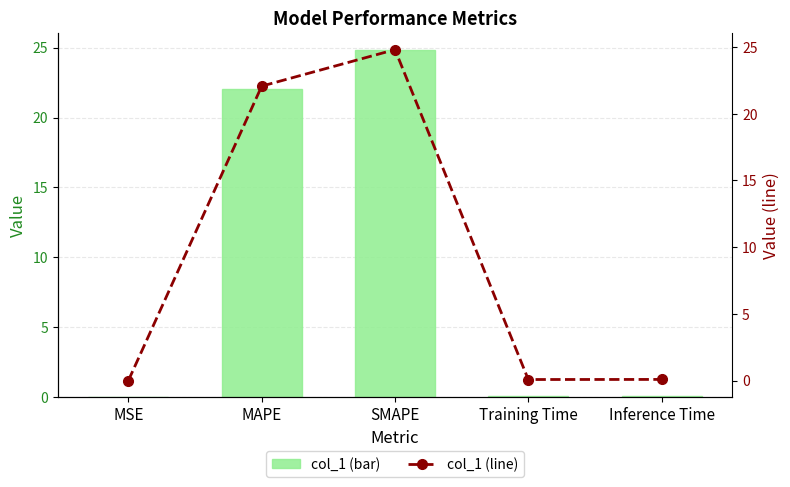

Which series has the largest total across all categories?

col_1